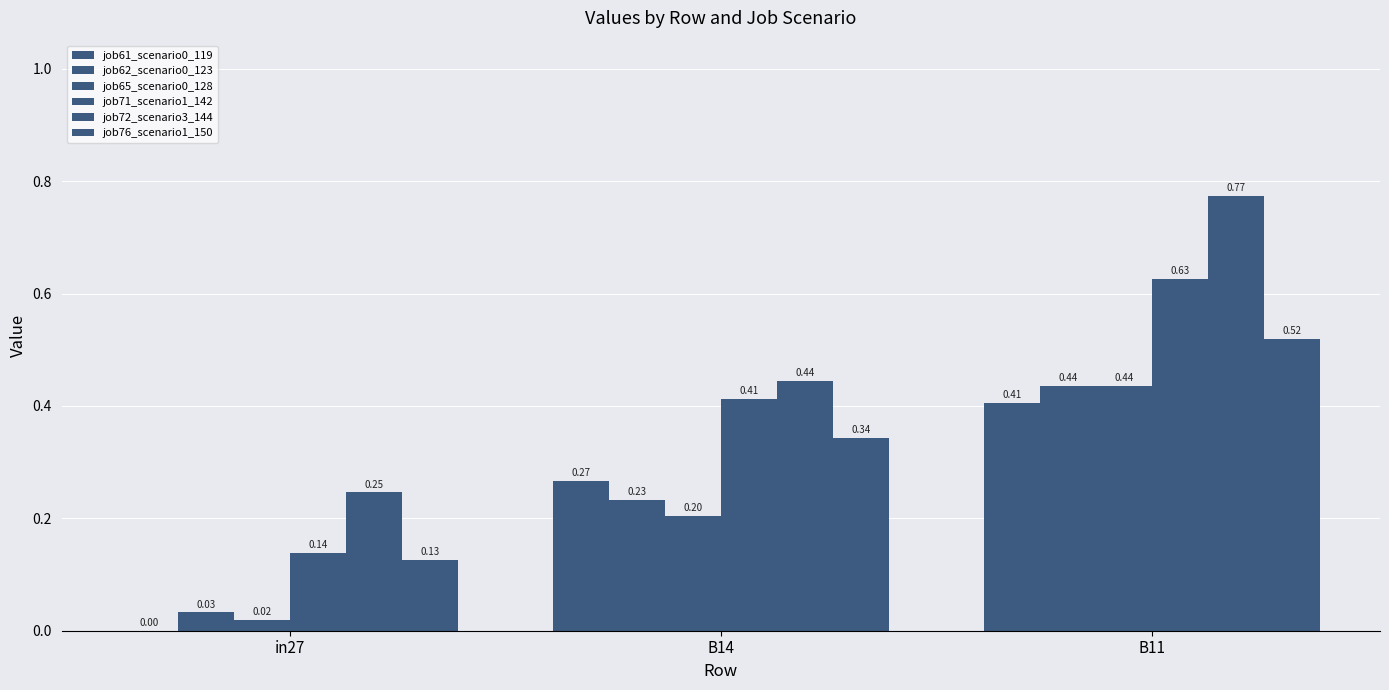

What is the difference between the highest and lowest values at B14?

0.2